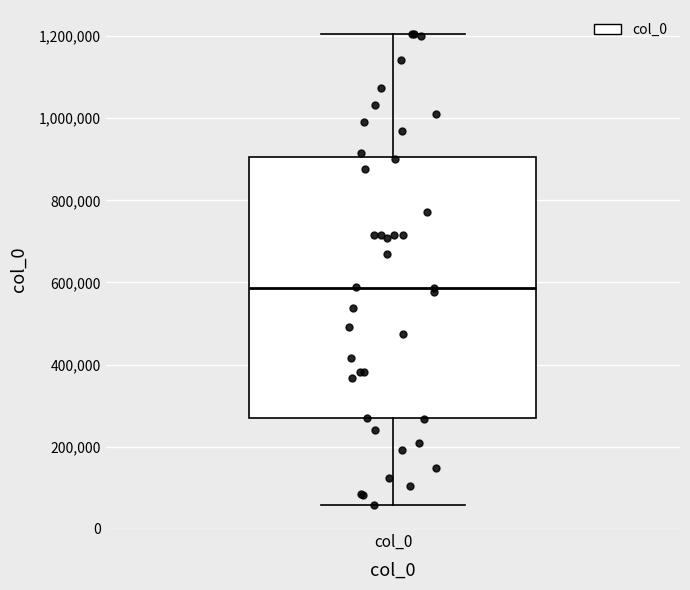

Transcribe this box plot: give where the median line is, the range the box spans, and where the two whiskers end, as read against the y-axis. The values are not printed on the chart, so give them approximately, as read against the axis.

median 580000, box 260000 to 900000, whiskers 60000 to 1200000